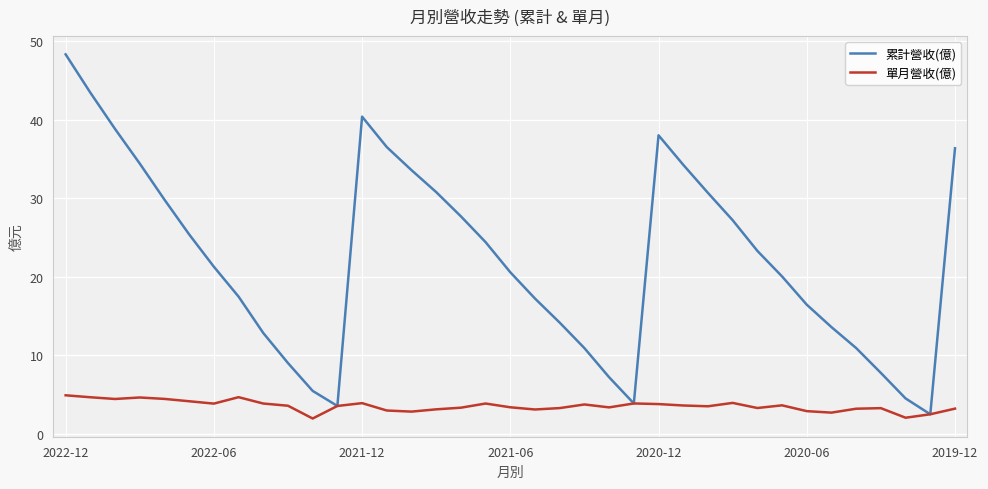

Which series has the largest total across all categories?

累計營收(億)